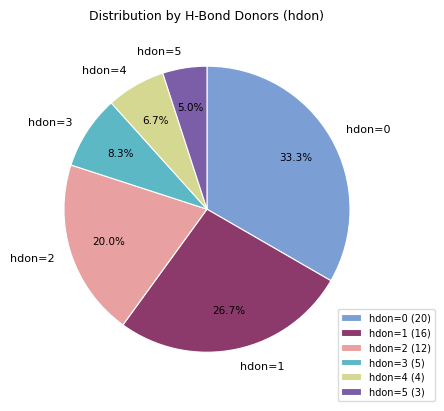

What is the largest slice in the pie chart?

hdon=0